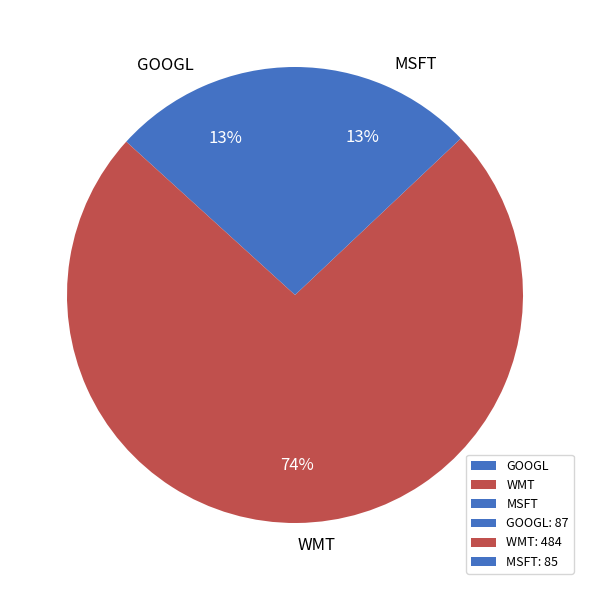

Combined, do GOOGL and MSFT account for over 50%?

No